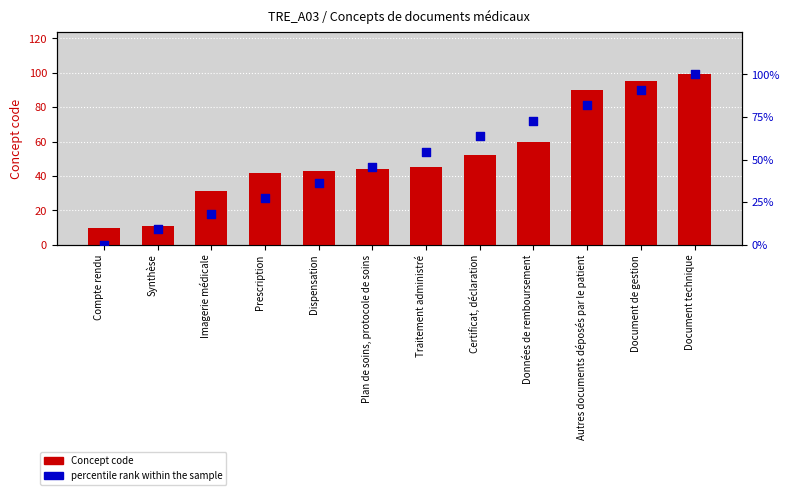

Which series contains the lowest Y value?

percentile rank